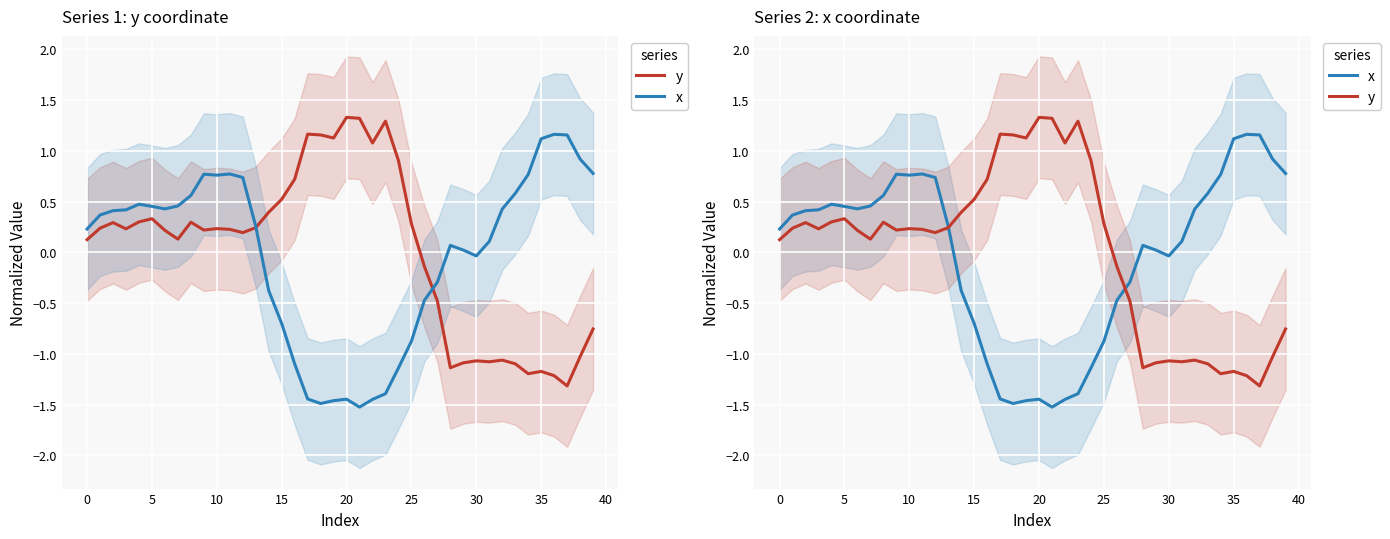

The value of x at 37 is 1.2. True or false?

True